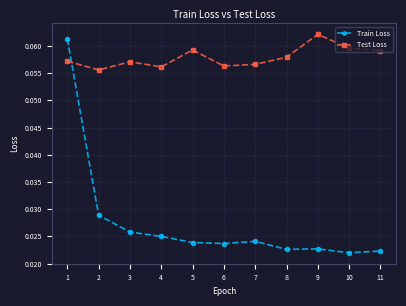

At which category does Test Loss reach its first local valley?

2